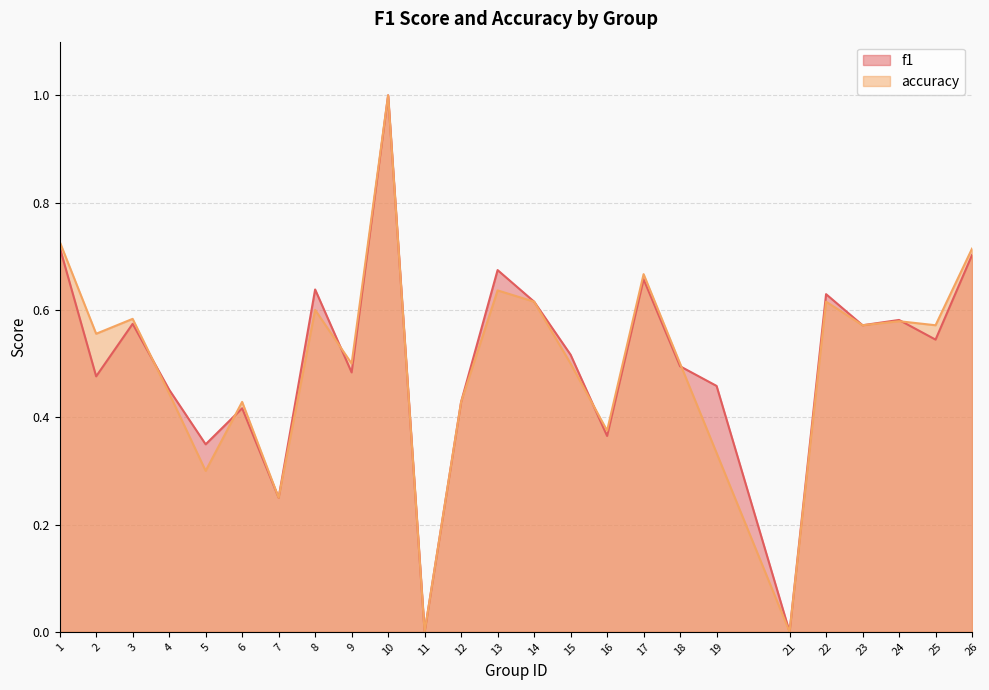

Between which two adjacent categories do f1 and accuracy first intersect?

3 and 4